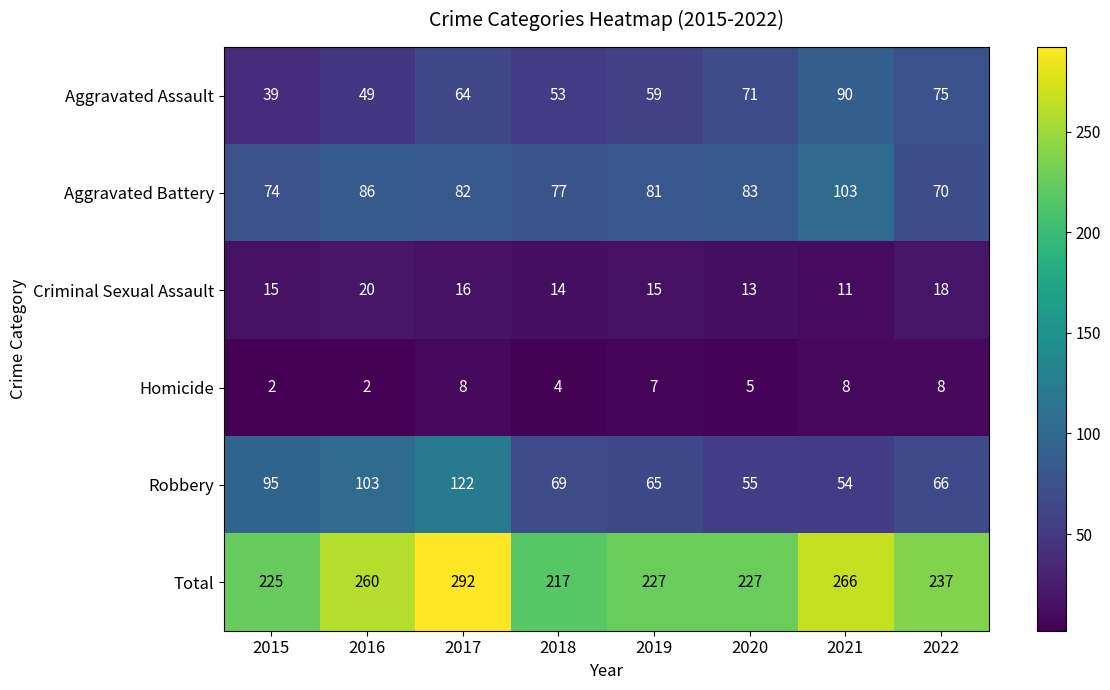

What is the lowest value of the Aggravated Assault series?

39